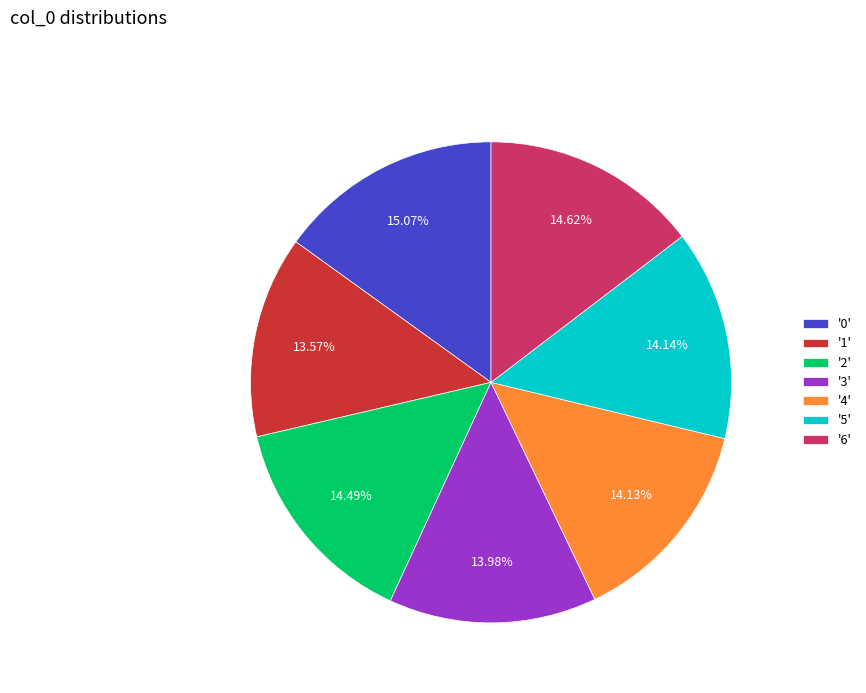

Which has a higher value, '0' or '2'?

'0'